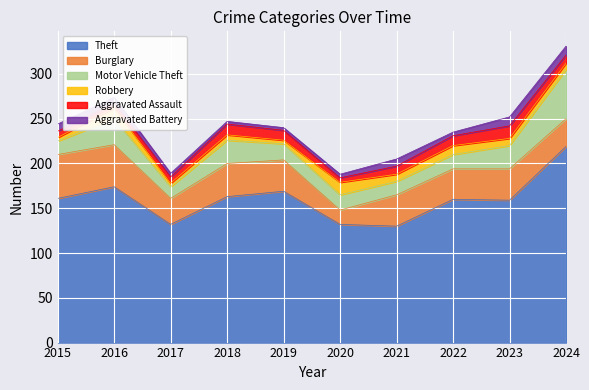

True or false: Robbery has more than 2 points higher than both neighbors.

True